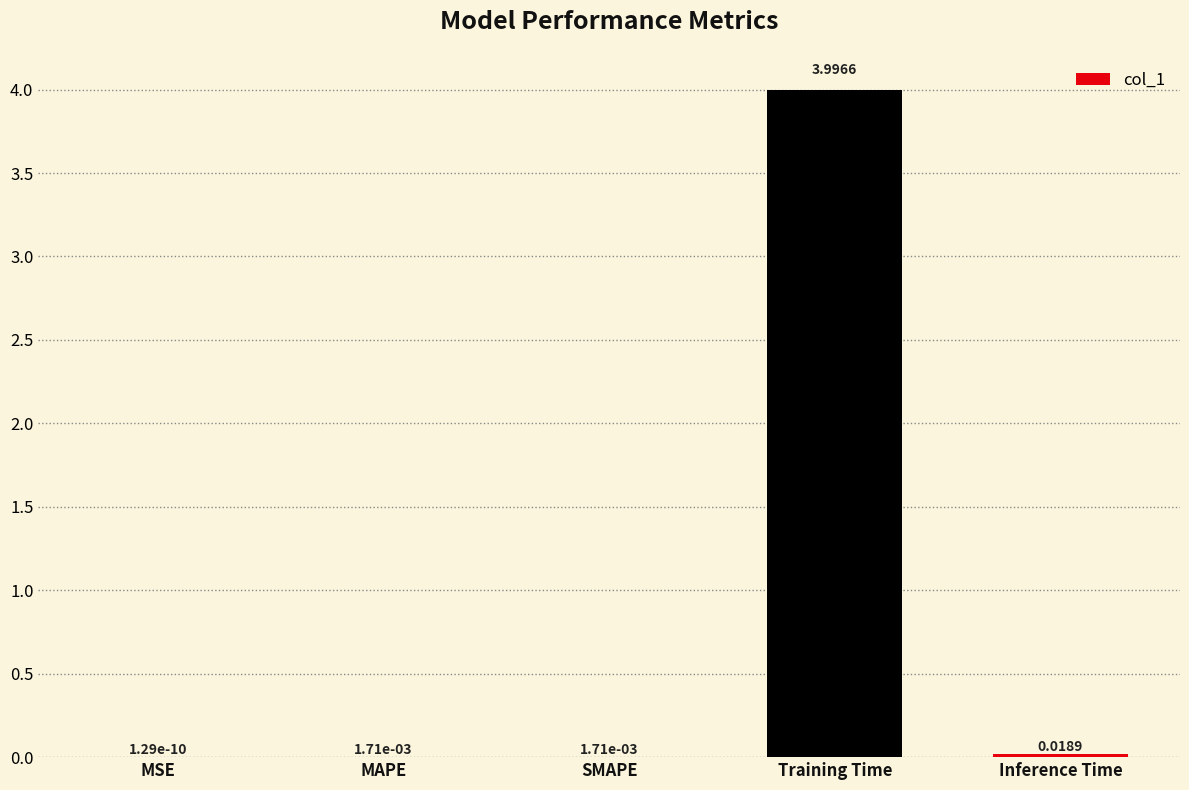

True or false: the data shows 4.0 at Training Time.

True